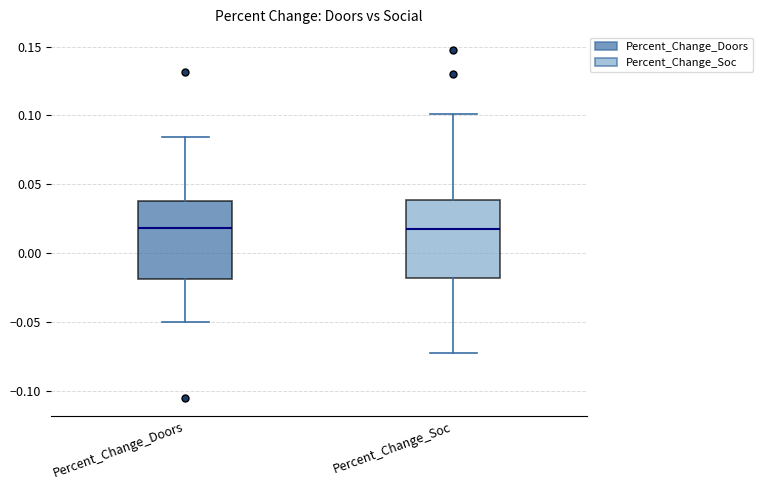

Where is the upper edge of the box for Percent_Change_Doors on the y-axis? The values are not printed on the chart, so give them approximately, as read against the axis.

0.040